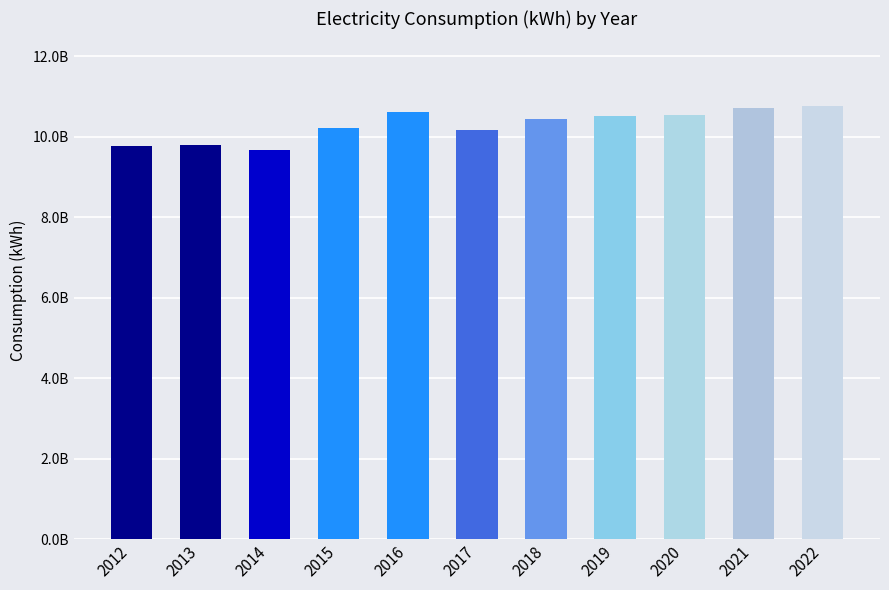

Are the bars horizontal?

No